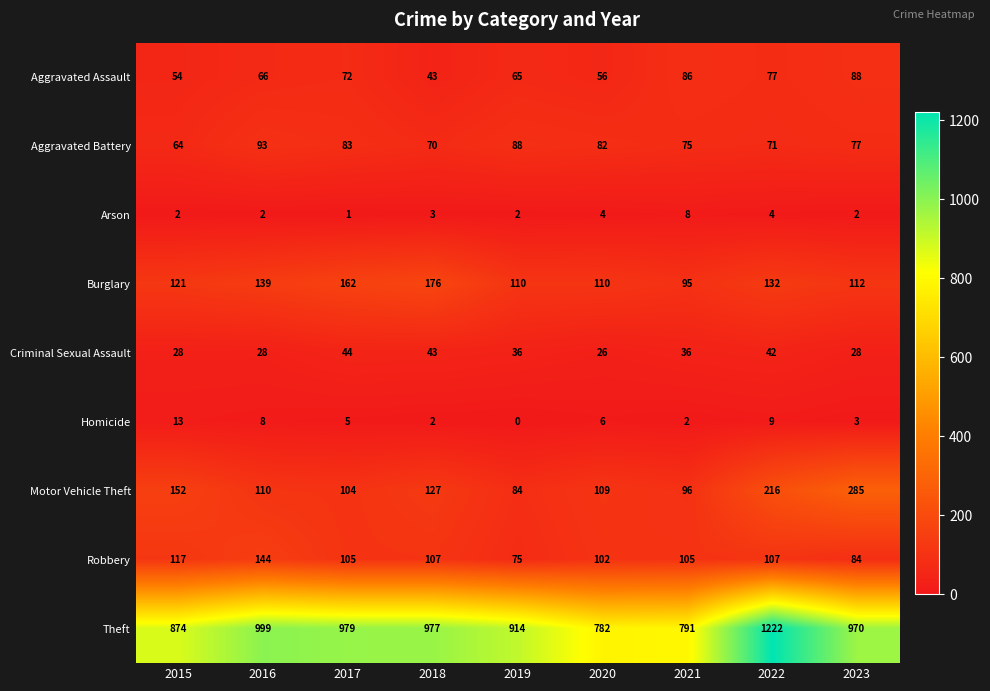

How many data points in Arson are less than 2?

1